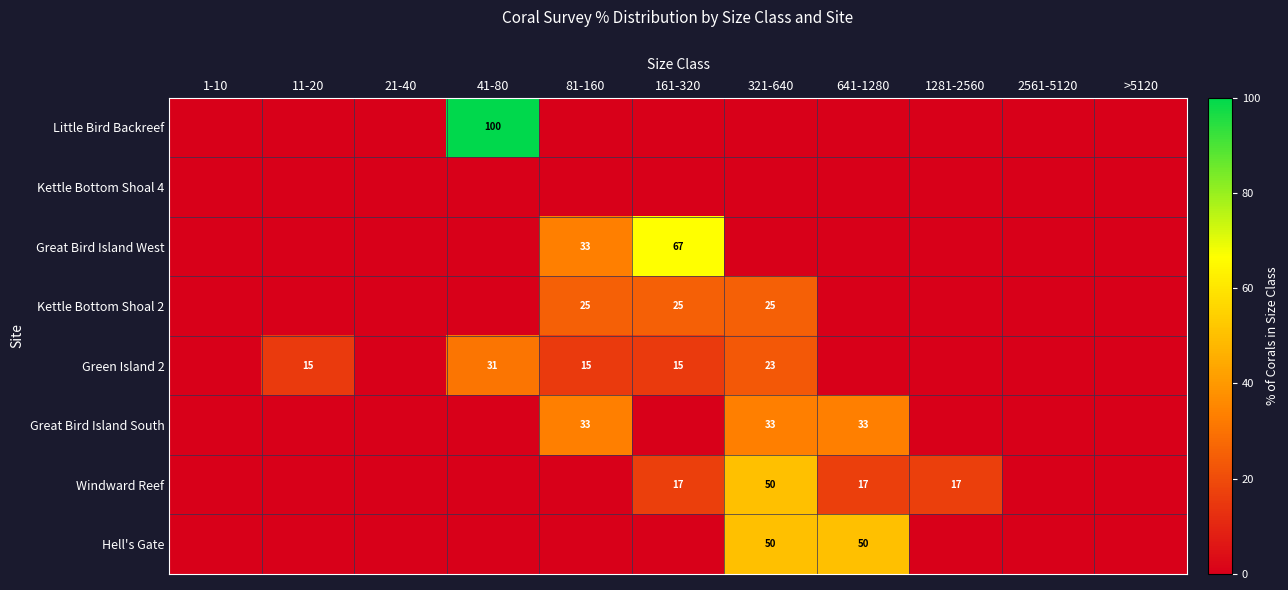

The Green Island 2 series shows 6 at 11-20. True or false?

False